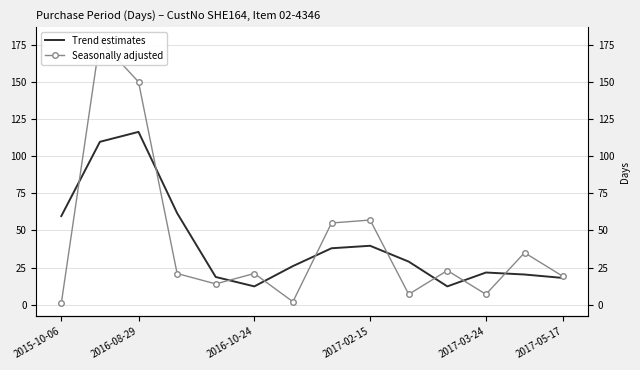

In Trend estimates, how many points are higher than both neighbors (excluding endpoints)?

3